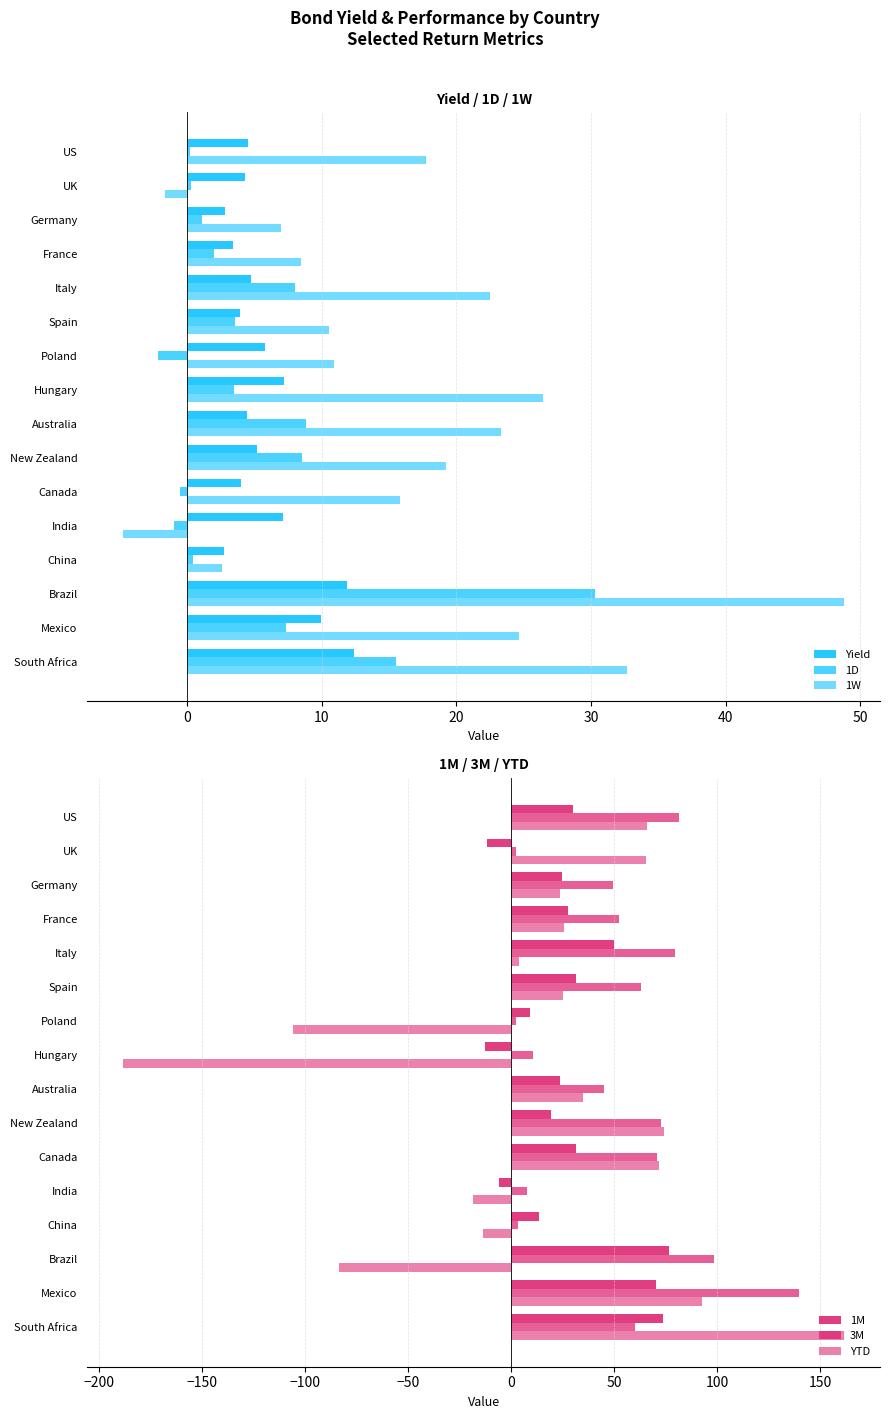

Which series has the largest total across all categories?

3M